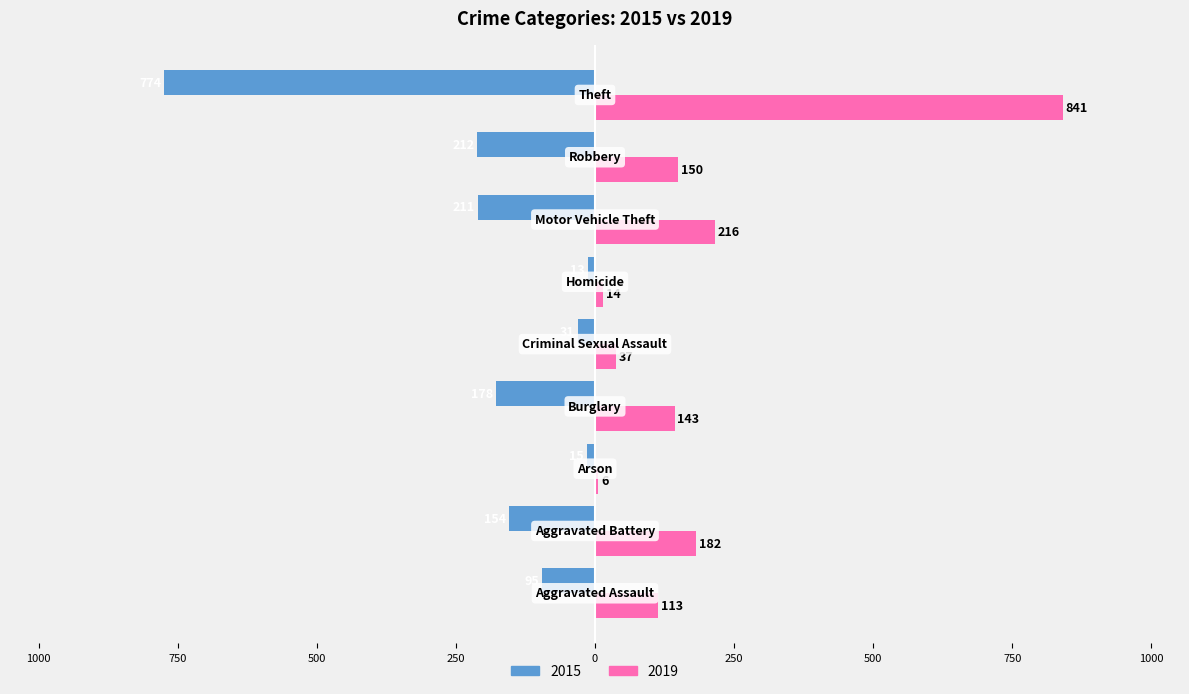

What is the maximum value shown in the chart?

841